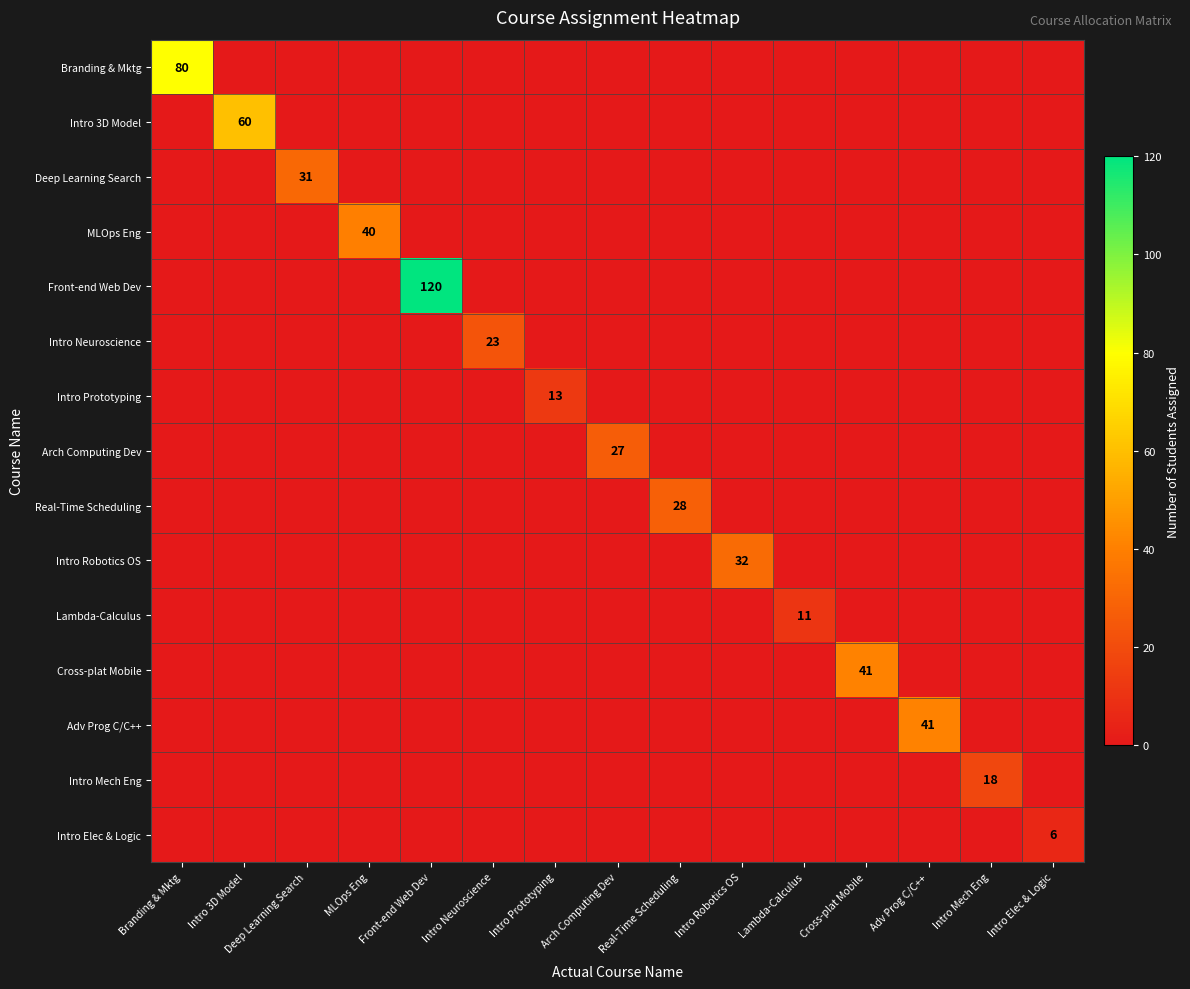

How many values in the Adv Prog C/C++ series exceed 0?

1